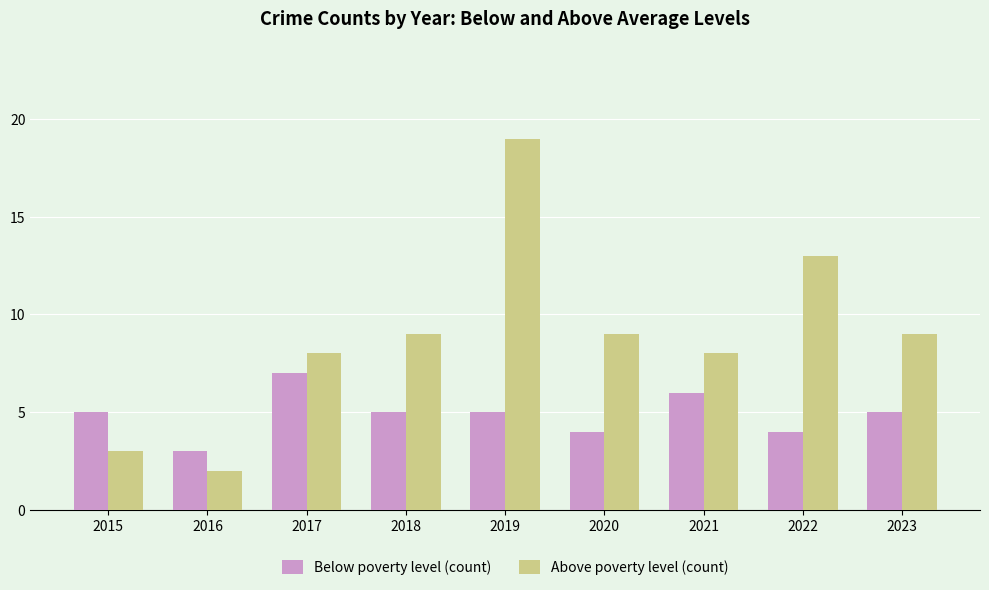

What is the difference between the highest and lowest values at 2023?

4